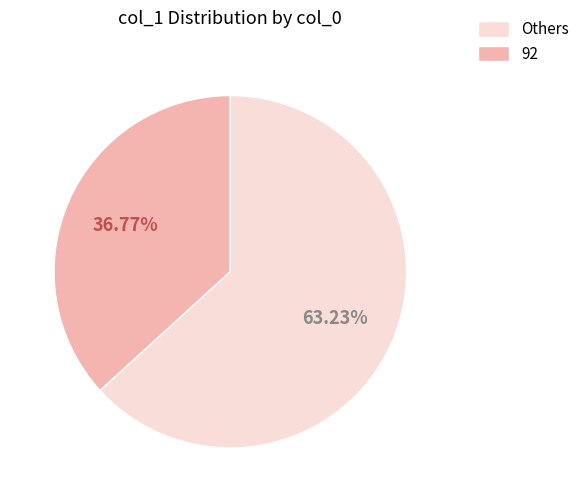

Is there a majority slice in this chart?

Yes